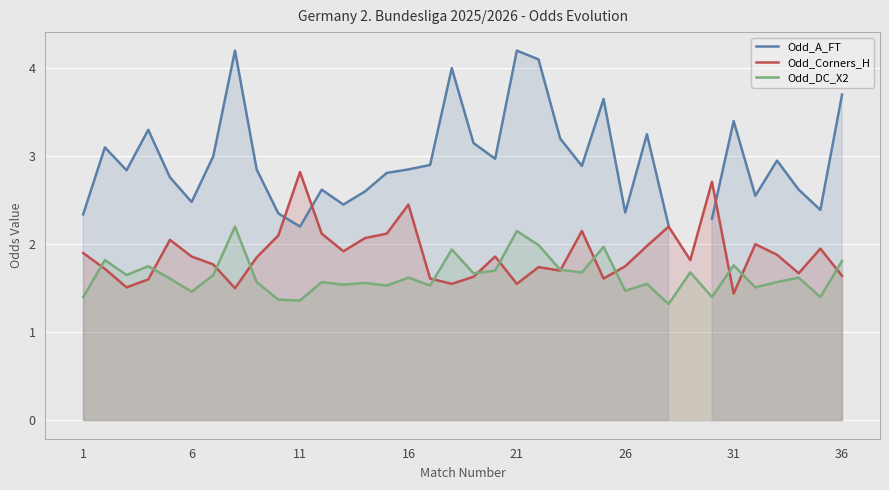

List the series in order of their overall mean, highest first.

Odd_A_FT, Odd_Corners_H, Odd_DC_X2